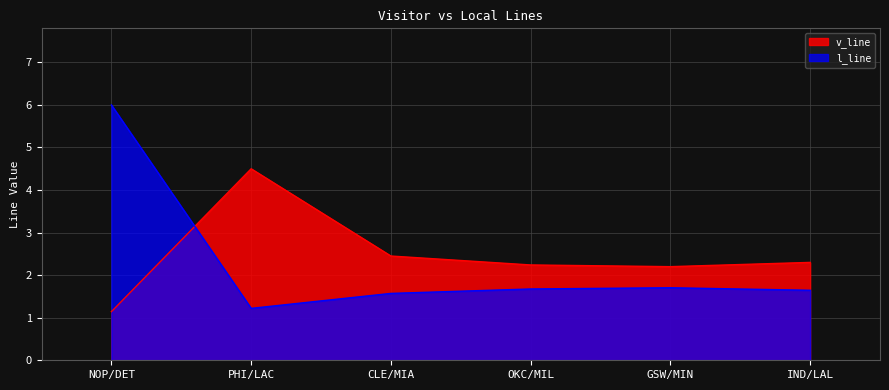

Reading left to right, extract all data points from this chart.

v_line: NOP/DET=1.1	PHI/LAC=4.5	CLE/MIA=2.5	OKC/MIL=2.2	GSW/MIN=2.2	IND/LAL=2.3
l_line: NOP/DET=6.0	PHI/LAC=1.2	CLE/MIA=1.6	OKC/MIL=1.7	GSW/MIN=1.7	IND/LAL=1.6